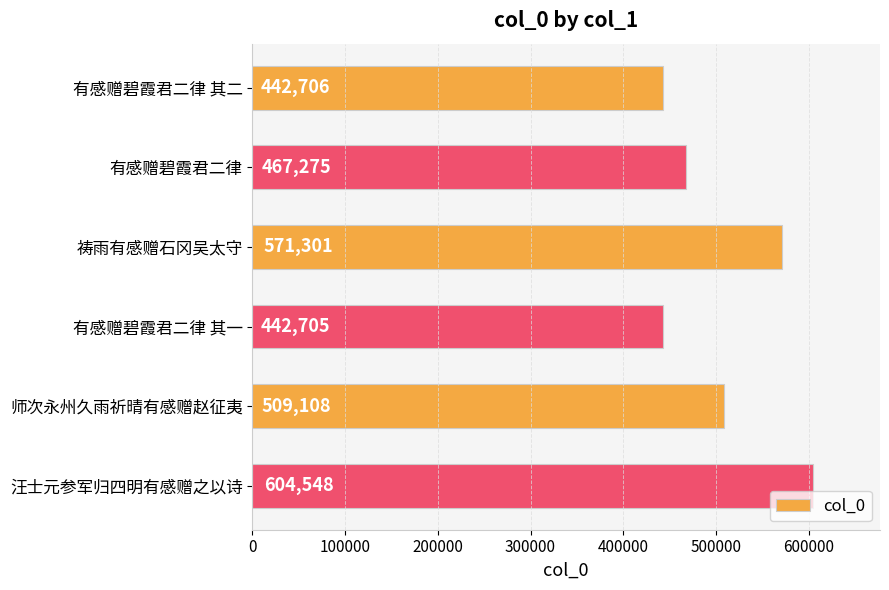

How many distinct data groups are displayed?

1